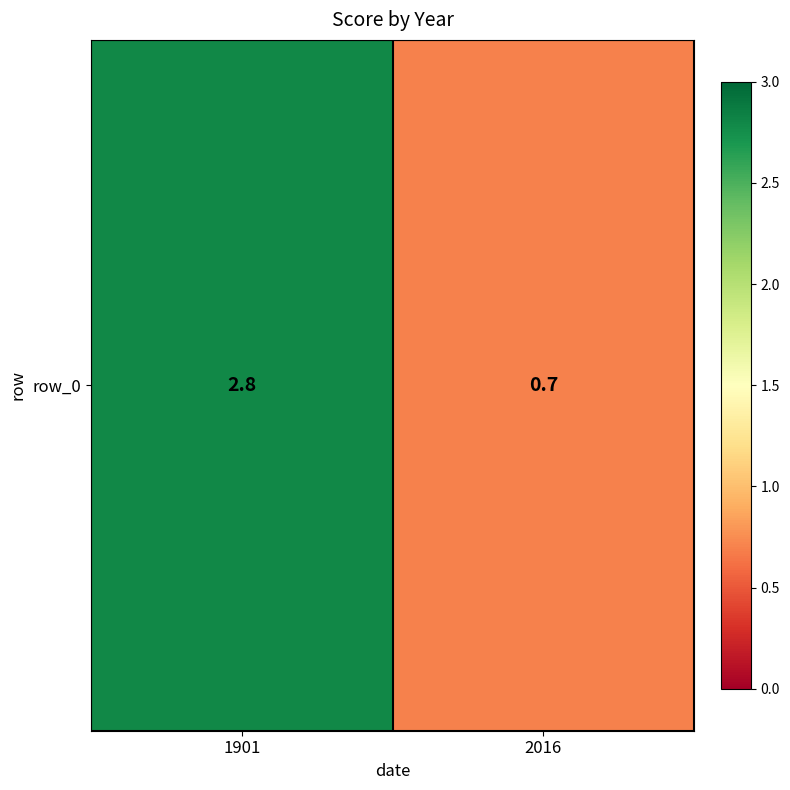

Reading left to right, extract all data points from this chart.

1901=2.8	2016=0.7